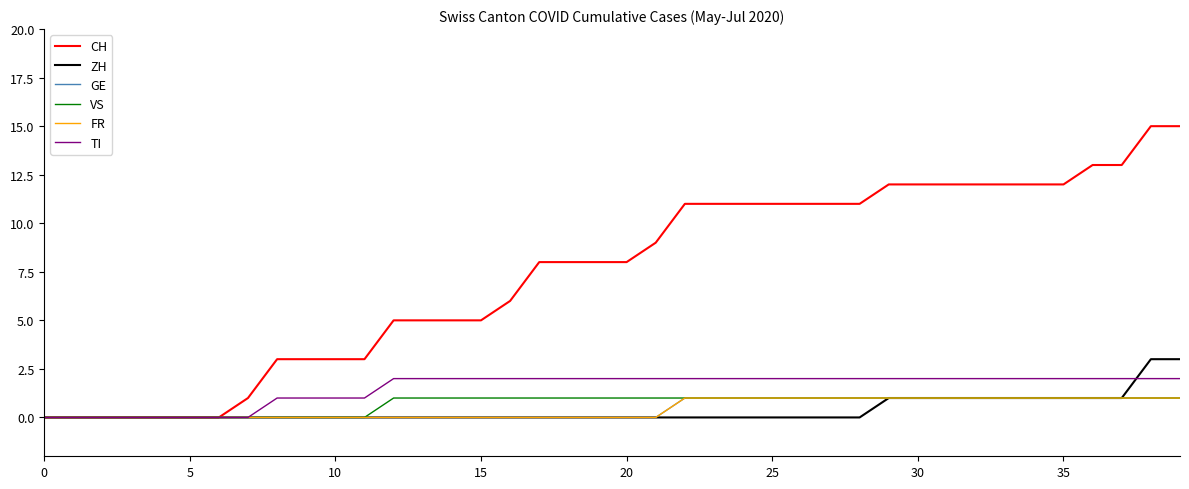

What is the value of the ZH point at the 38th from the left?

1